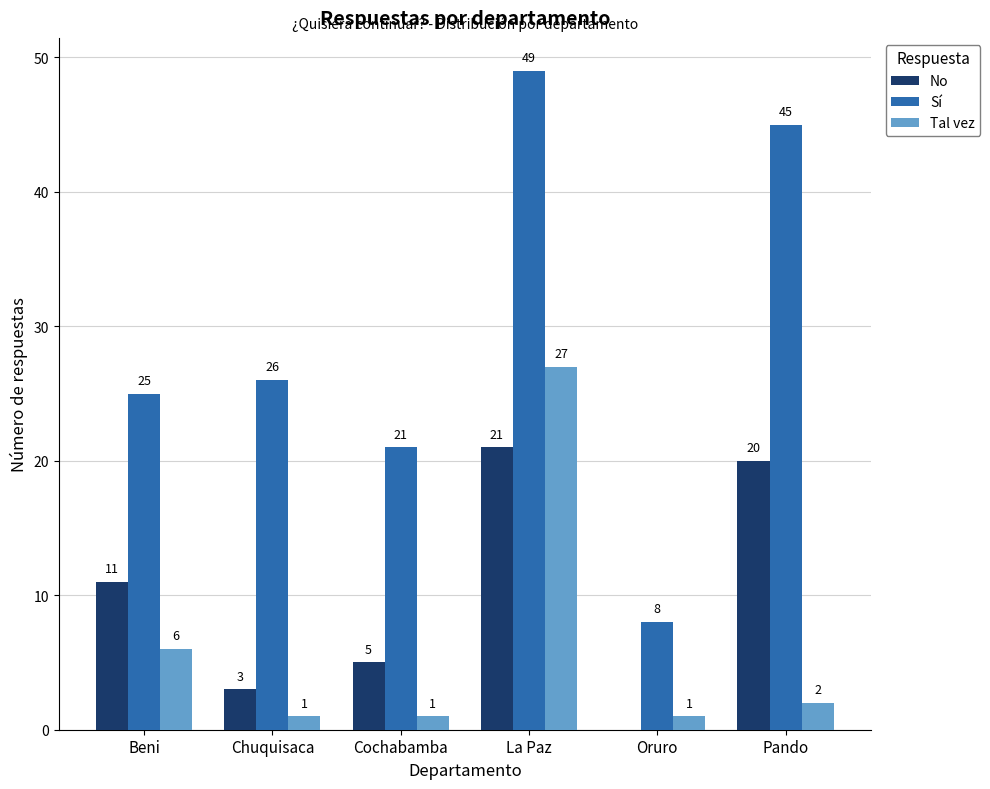

How many groups of bars are there?

6